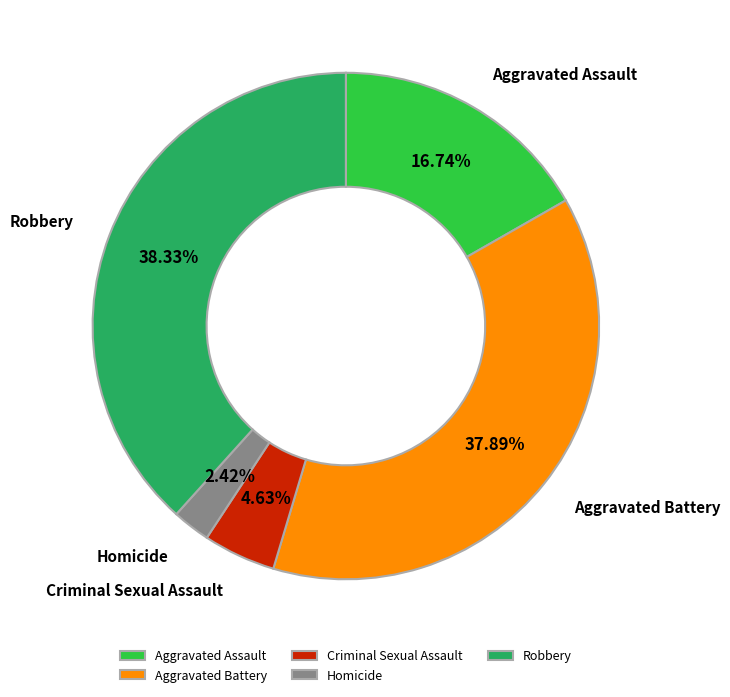

What is the ratio of the value at Robbery to the value at Aggravated Assault?

2.3